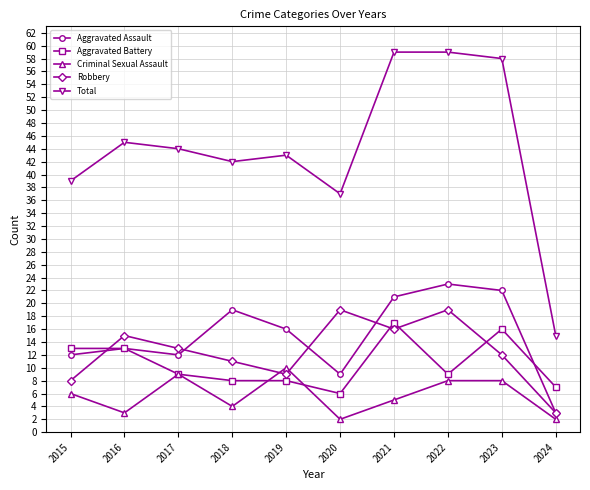

In Robbery, how many points are higher than both neighbors (excluding endpoints)?

3